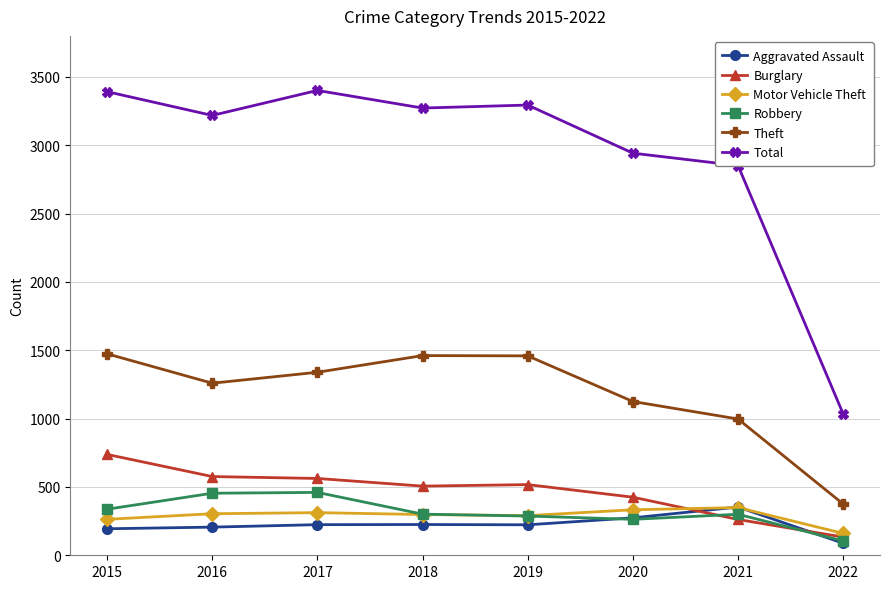

Is this an area chart (filled region under the line)?

No